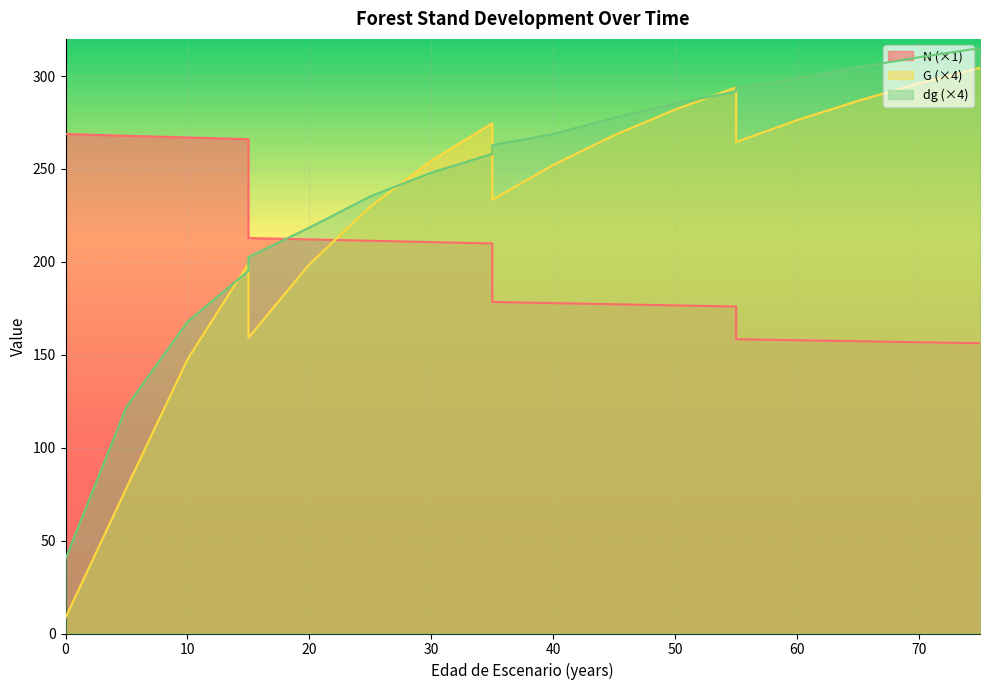

List the series in order of their peak value, highest first.

dg, G, N